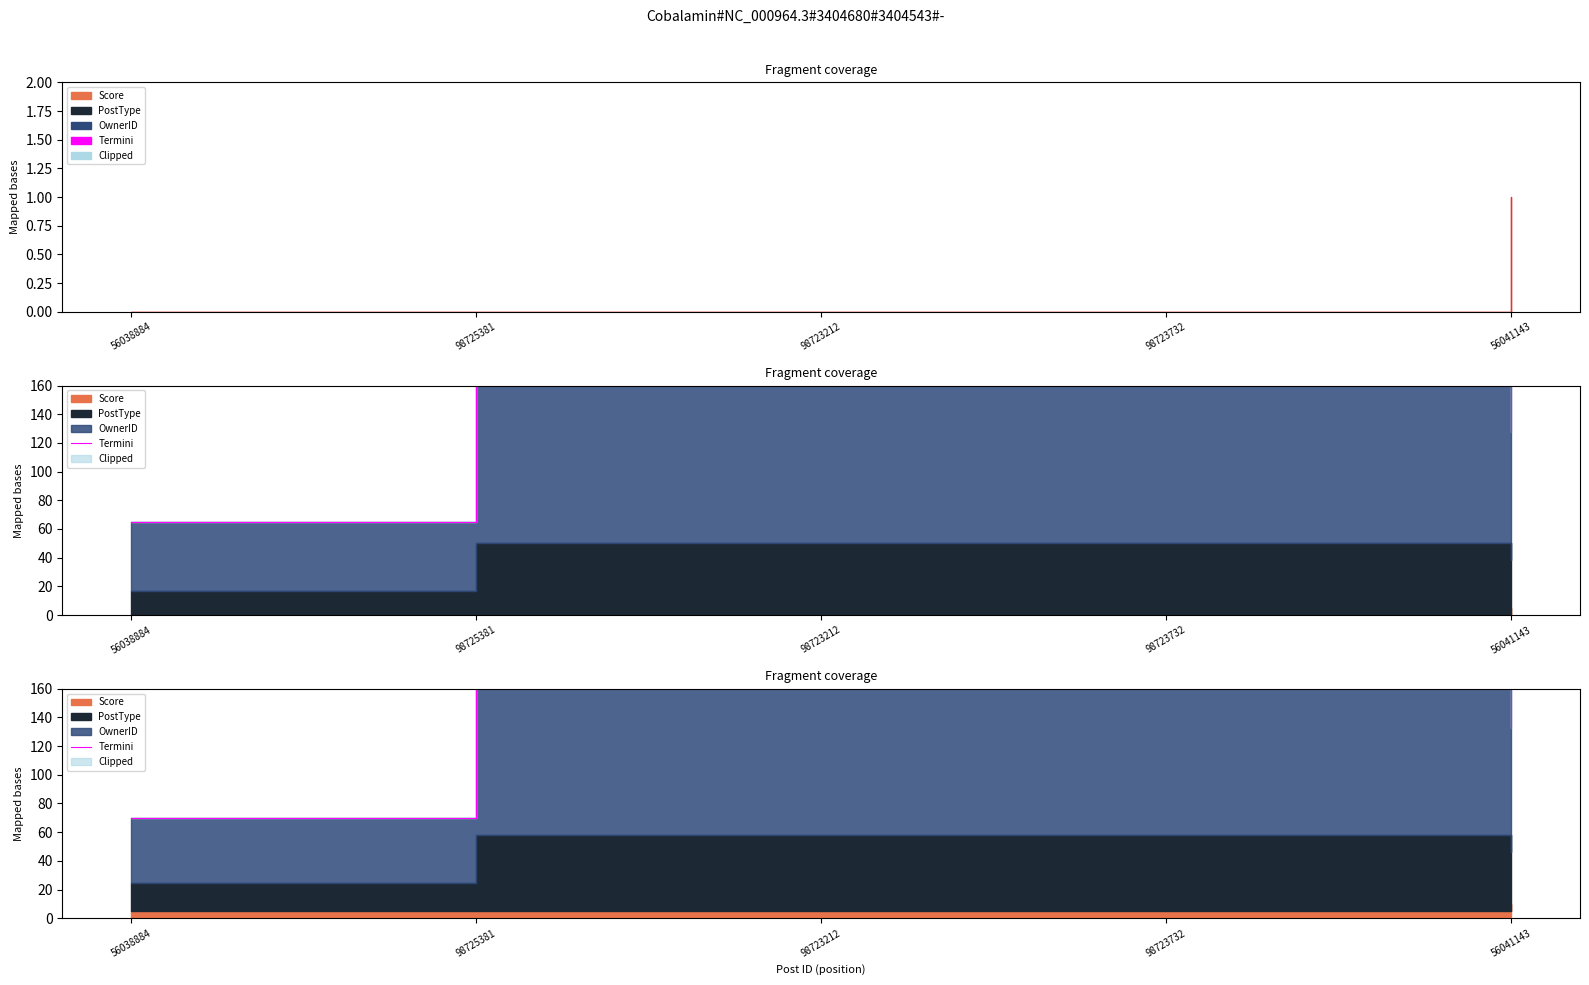

What is the label of the 1st point from the right?

56041143